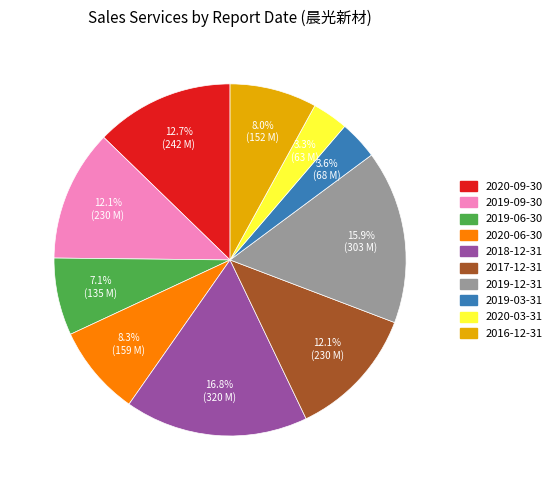

Is 2019-09-30 the majority of the pie?

No